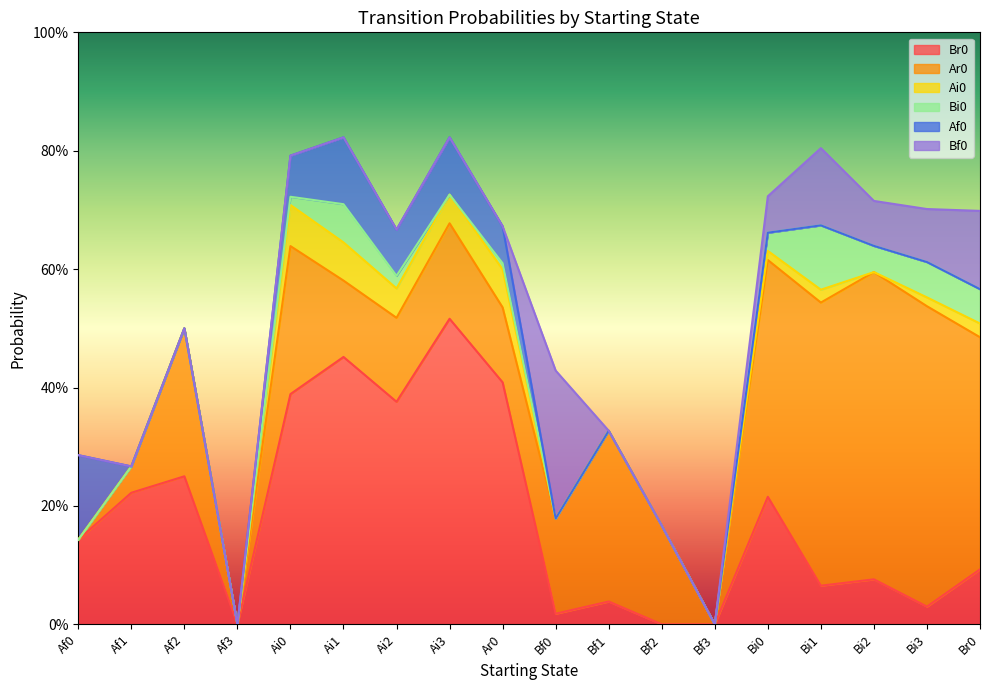

True or false: Bi0 and Ar0 intersect in this chart.

False